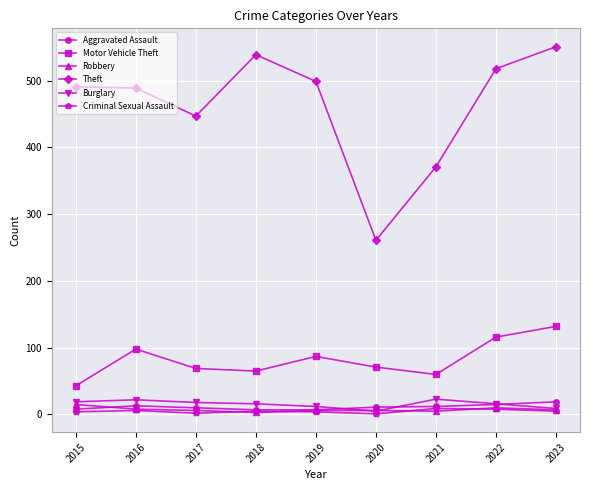

Which series has the largest total across all categories?

Theft